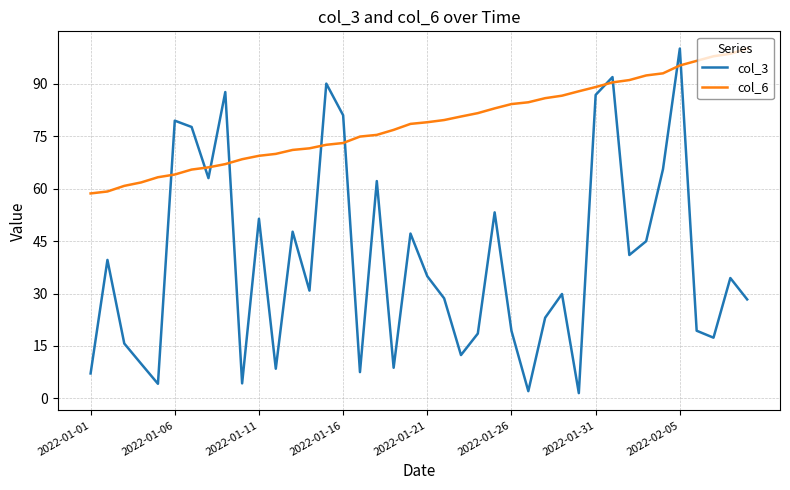

Which series has the largest range (max minus min)?

col_3